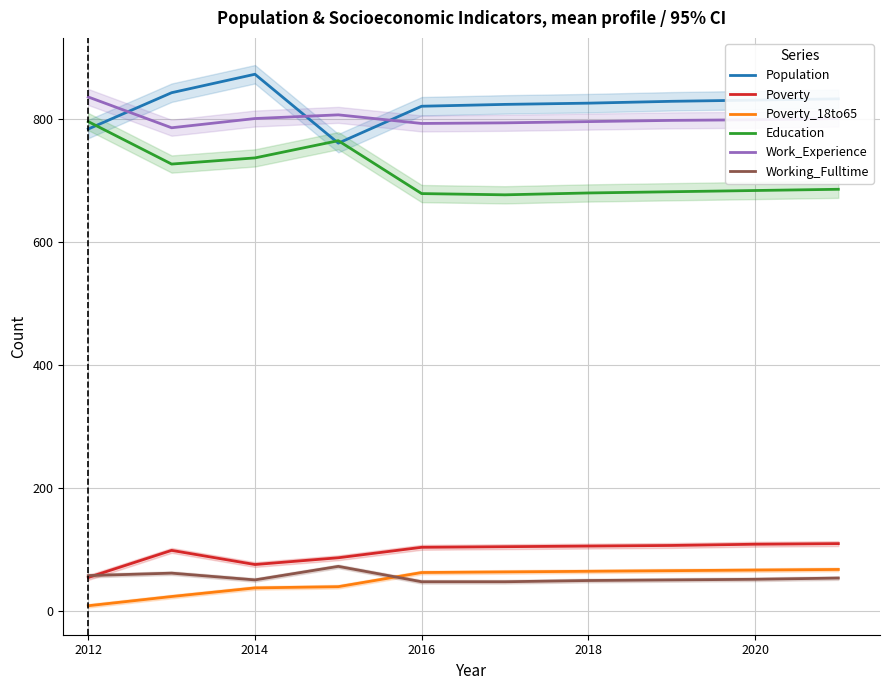

Is the value of Poverty_18to65 at 2014 greater than the value of Poverty at 2014?

No